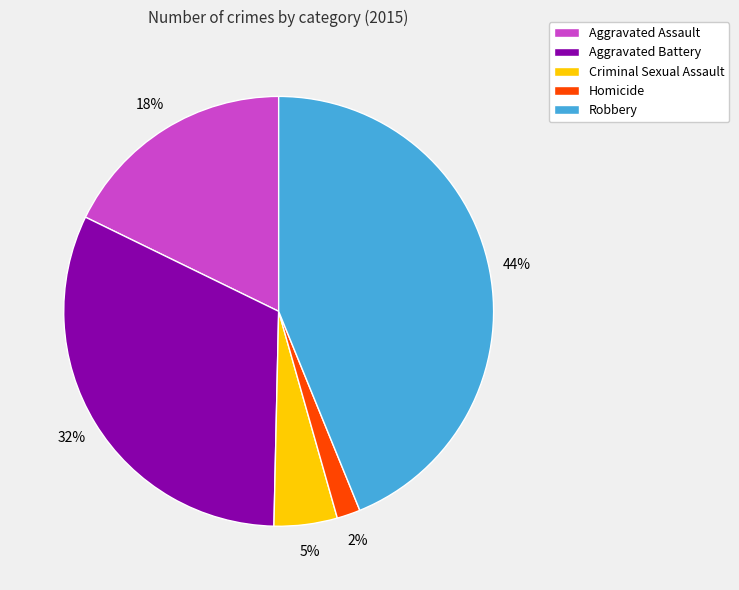

Which category has the biggest portion of the pie?

Robbery